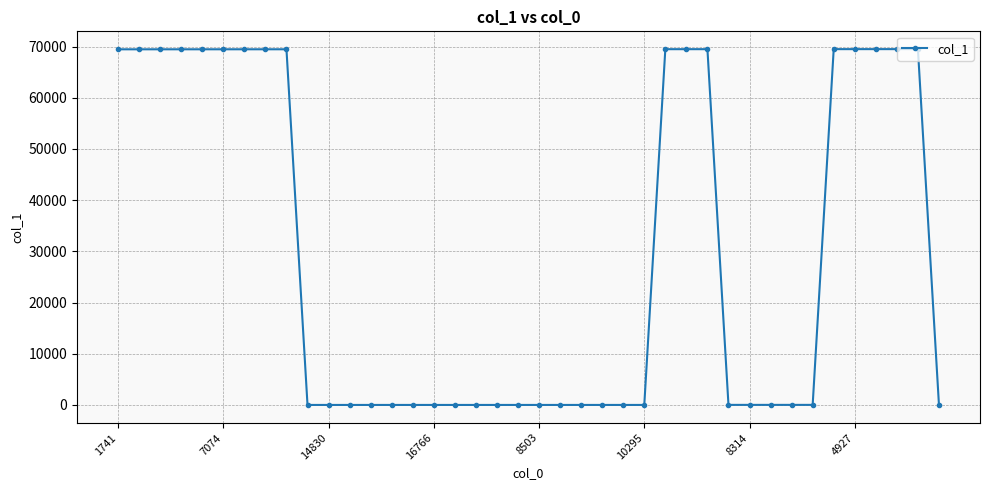

True or false: the data has more than 1 interior local peaks.

True